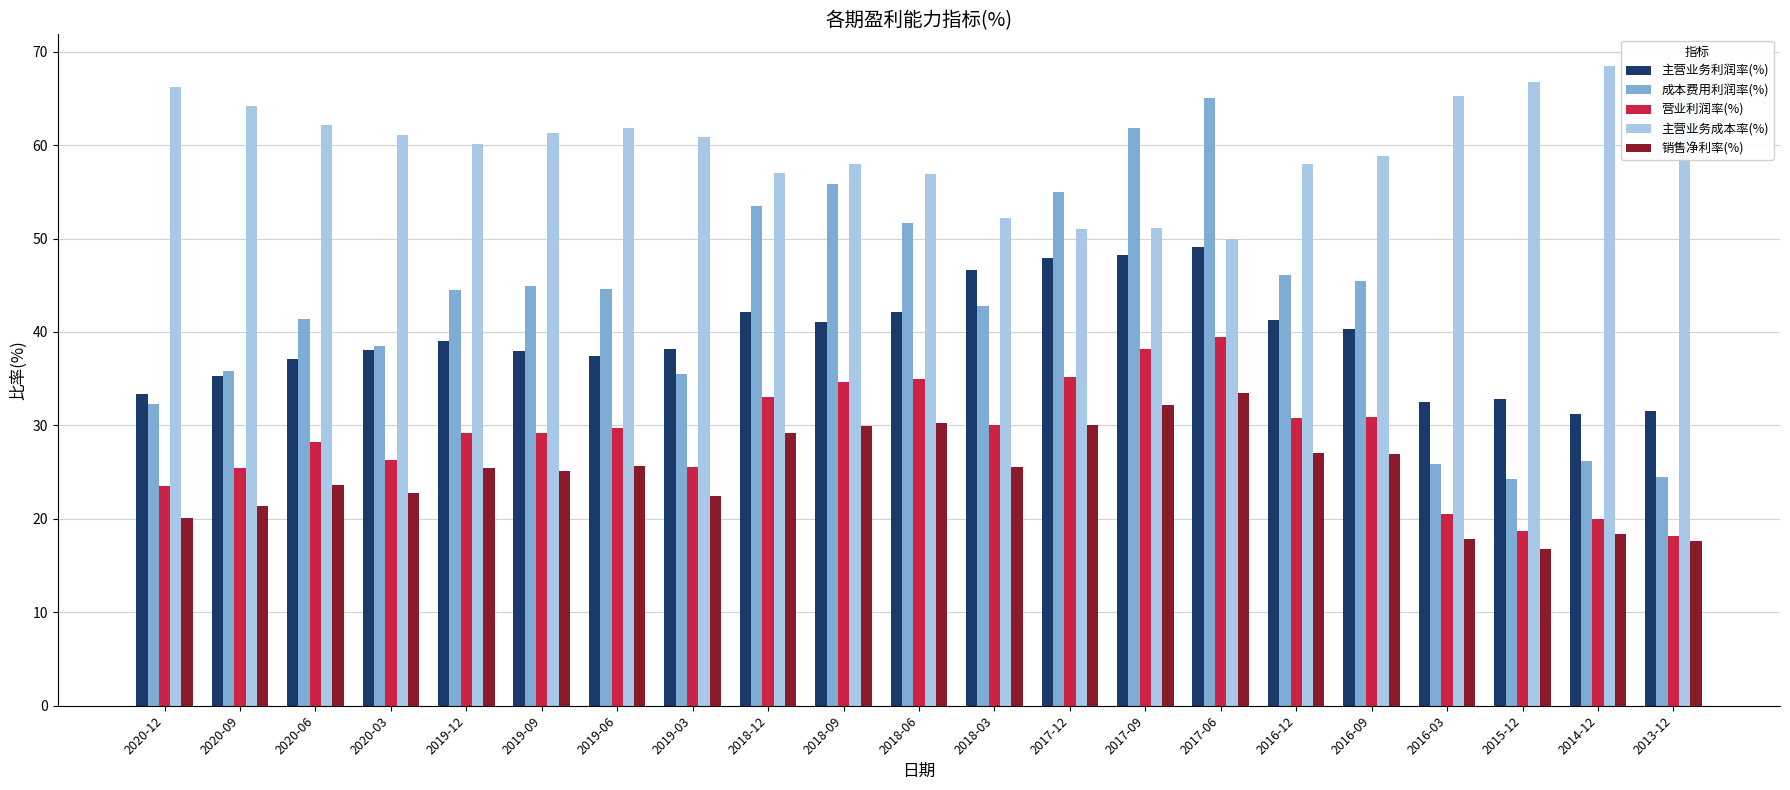

What is the spread (max minus min) of values at 2018-12?

27.8